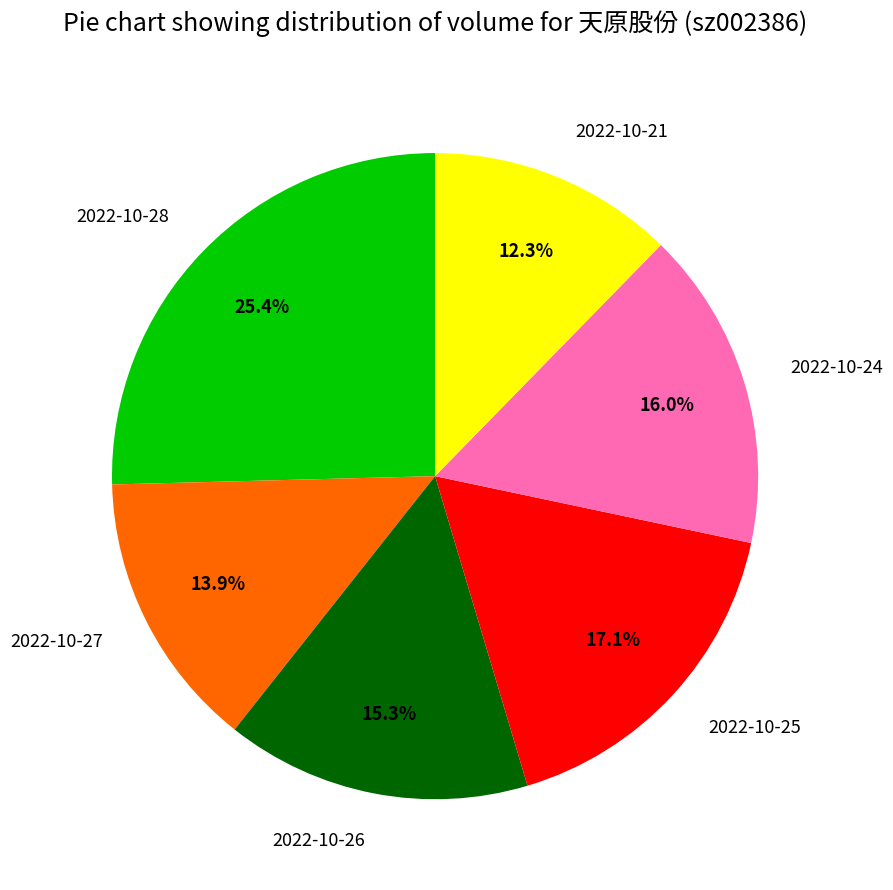

How many segments does this pie chart have?

6